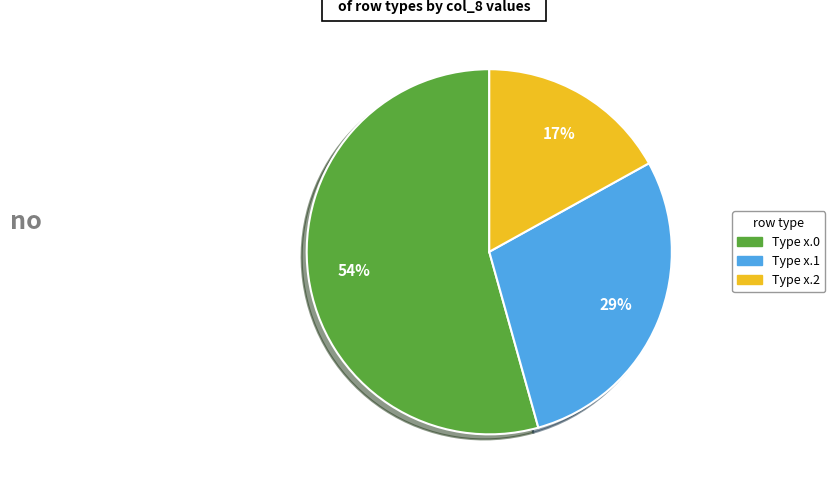

Is there any slice that represents more than half of the pie?

Yes